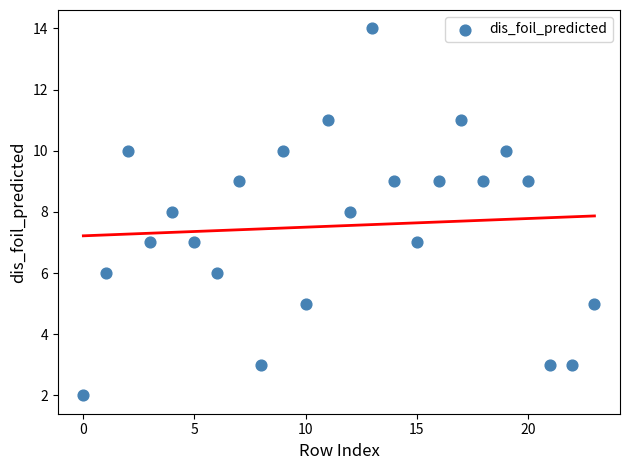

What is the range of Y values (max minus min)?

12